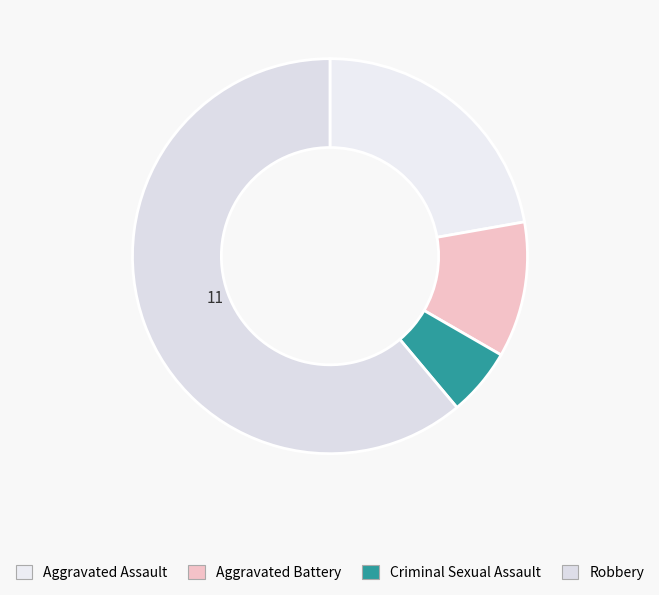

Does Robbery account for over 50% of the chart?

Yes